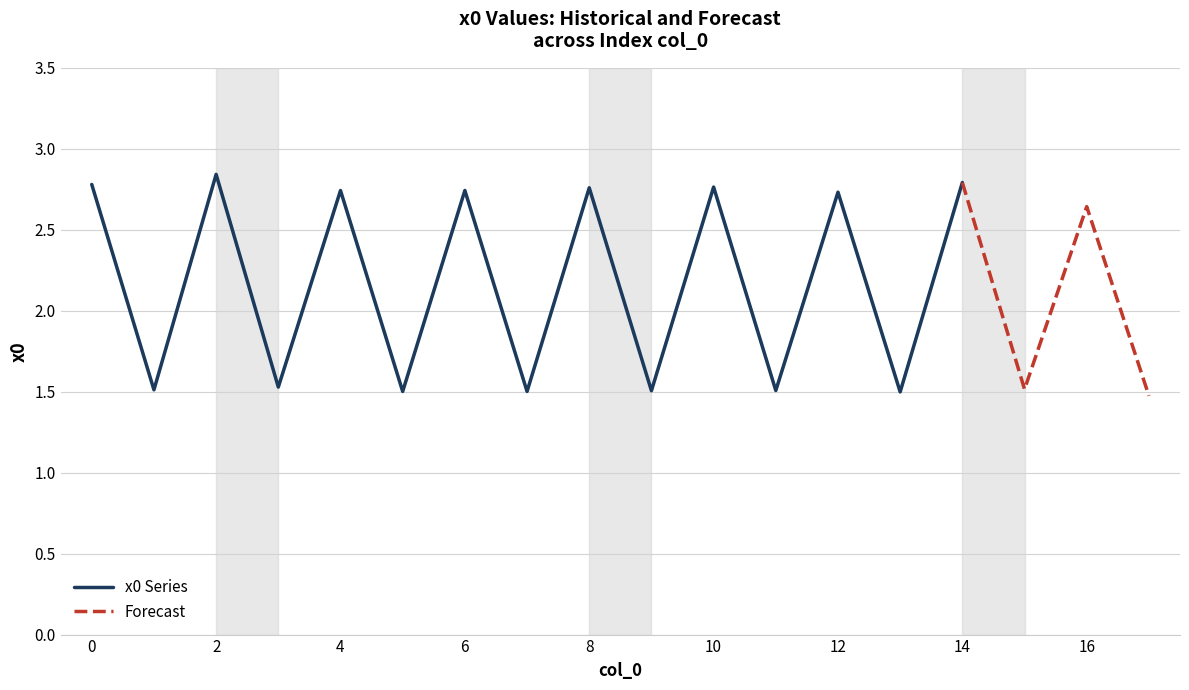

What is the change in value from 14 to 15?

-1.3